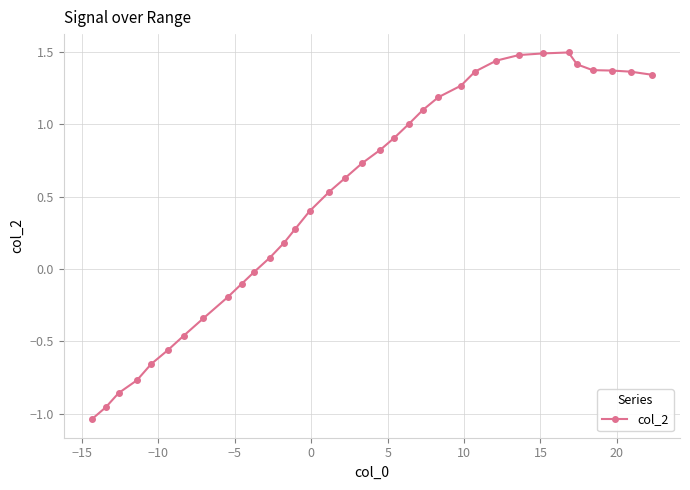

What is the maximum value shown in the chart?

1.5